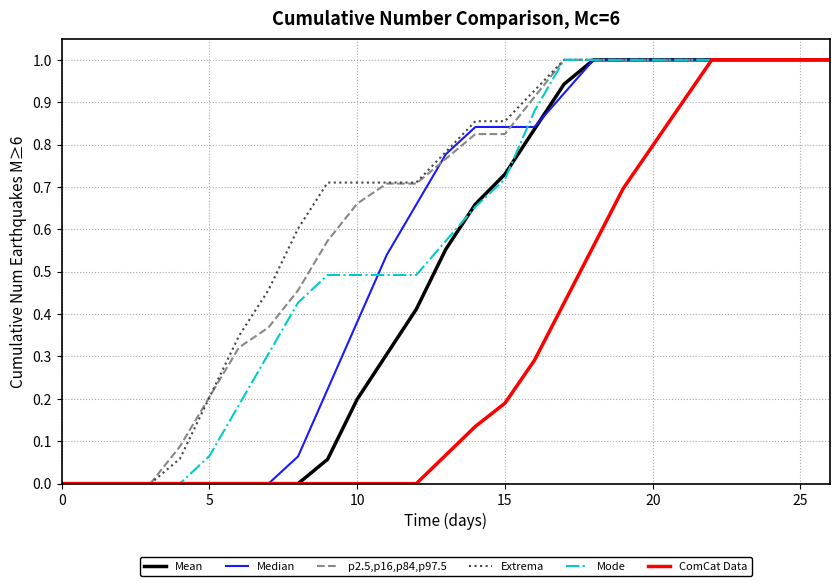

What is the highest value of the ComCat Data series?

1.0